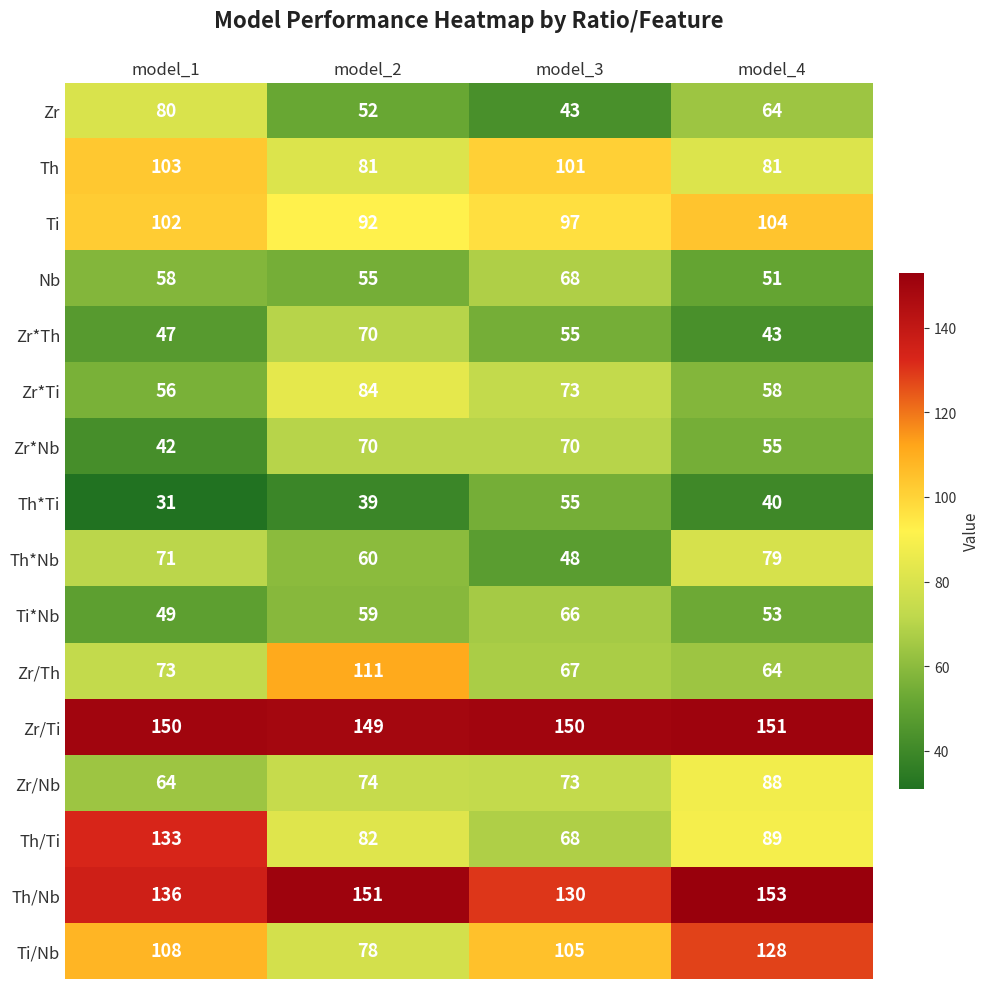

How many data points in Zr*Nb are less than 70?

2